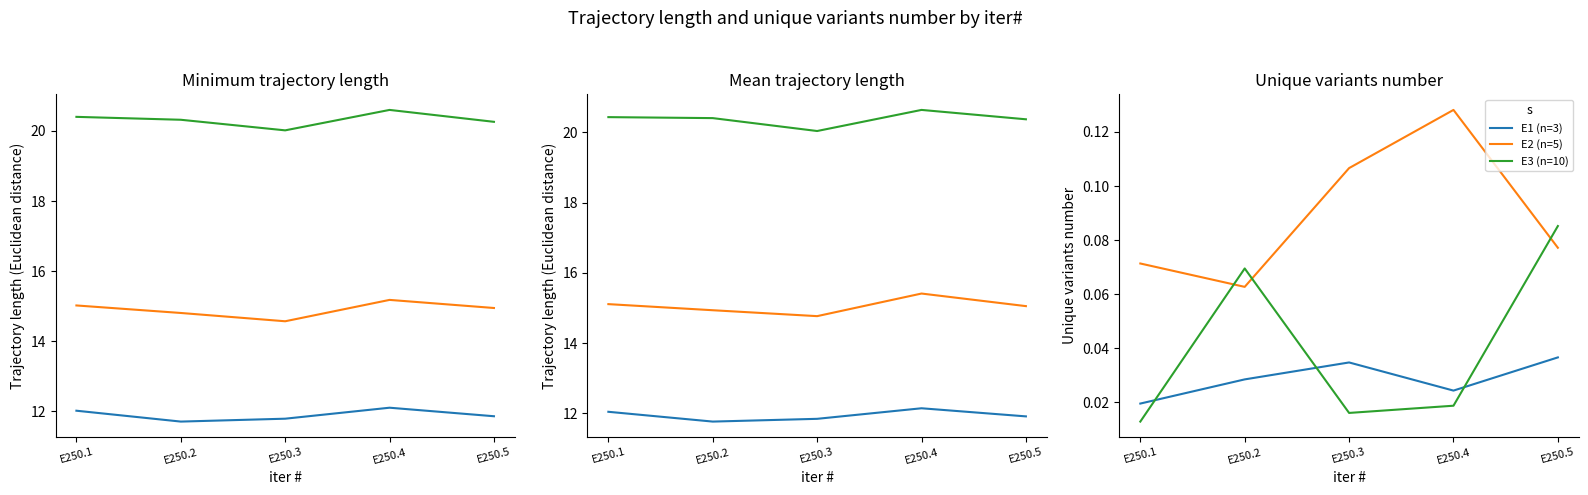

Reading right to left, what are all the values shown in this chart?

E1: E250.5=0.0	E250.4=0.0	E250.3=0.0	E250.2=0.0	E250.1=0.0
E2: E250.5=0.1	E250.4=0.1	E250.3=0.1	E250.2=0.1	E250.1=0.1
E3: E250.5=0.1	E250.4=0.0	E250.3=0.0	E250.2=0.1	E250.1=0.0